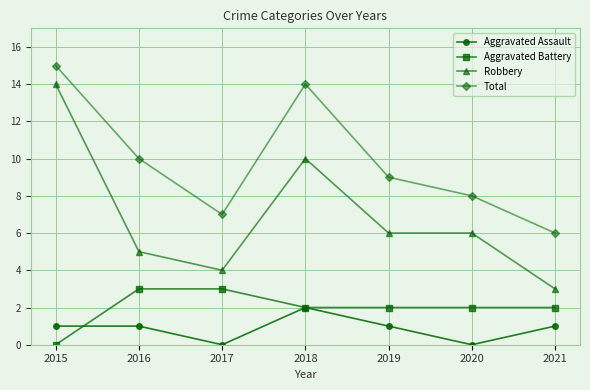

What is the total value across all series at 2015?

30